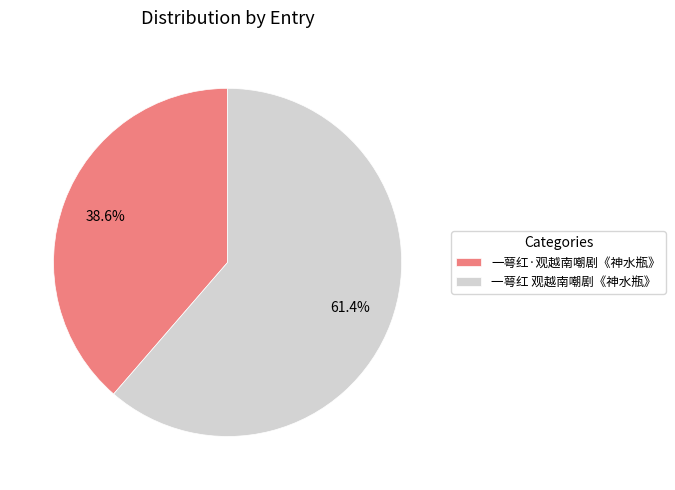

Which slice is the smallest?

一萼红·观越南嘲剧《神水瓶》